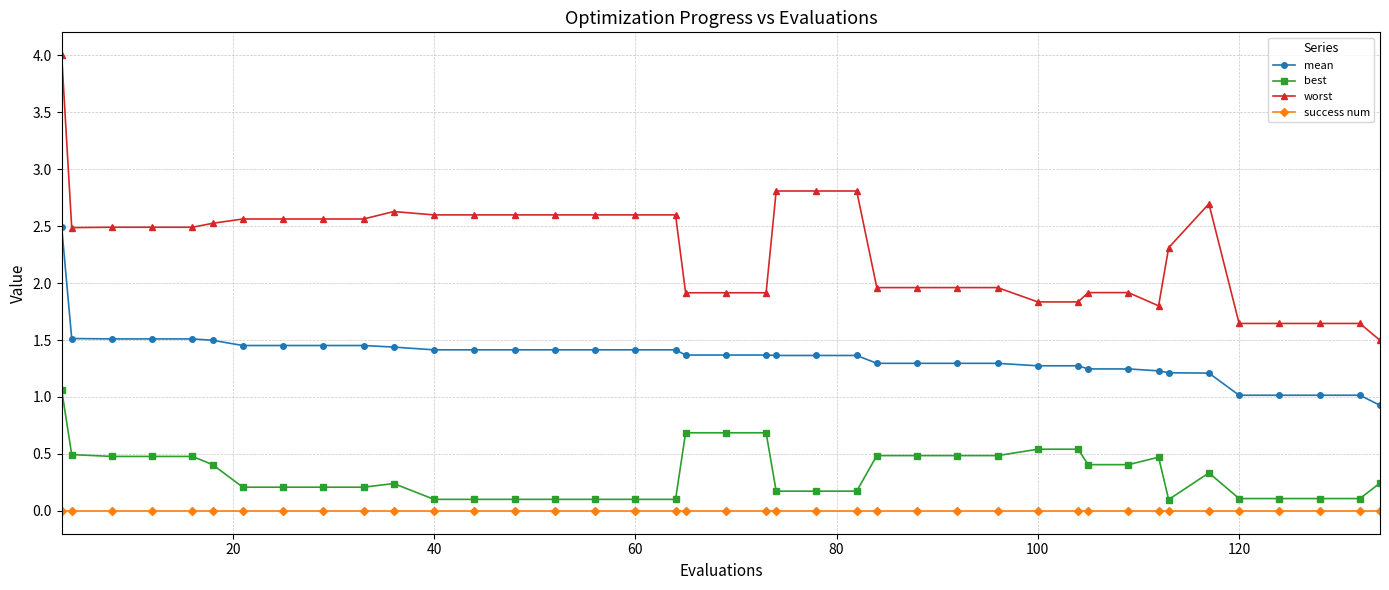

True or false: worst and success num intersect in this chart.

False